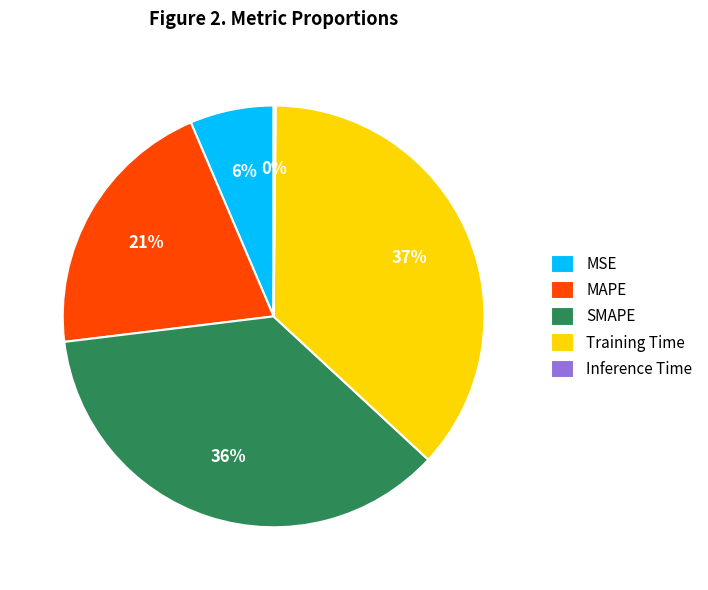

To the nearest percent, what portion does MAPE represent?

21%